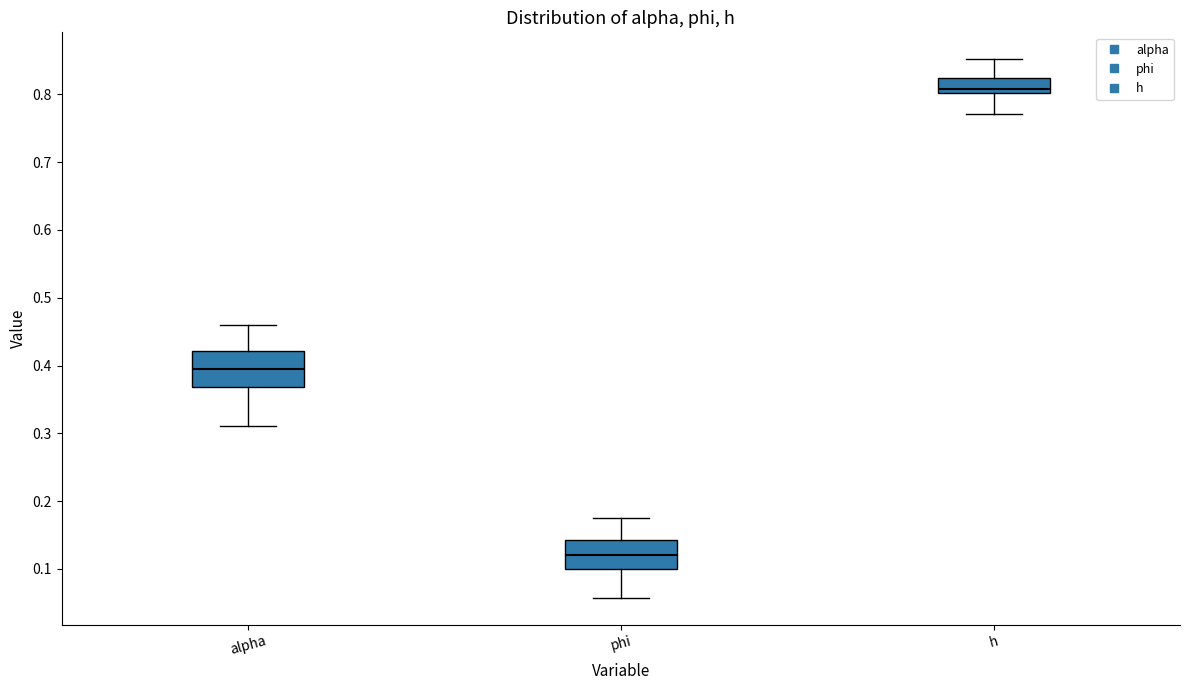

Reading left to right, transcribe this box plot: for each box, give where its median line is, the range the box spans, and where its two whiskers end, as read against the y-axis. The values are not printed on the chart, so give them approximately, as read against the axis.

alpha: median 0.40, box 0.37 to 0.42, whiskers 0.31 to 0.46
phi: median 0.12, box 0.10 to 0.14, whiskers 0.06 to 0.18
h: median 0.81, box 0.80 to 0.82, whiskers 0.77 to 0.85